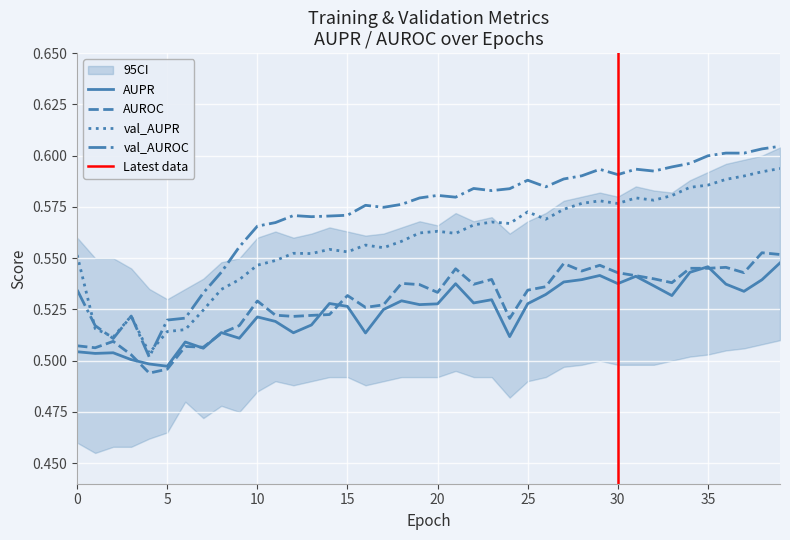

Reading right to left, extract all data points from this chart.

AUPR: 39=0.5	38=0.5	37=0.5	36=0.5	35=0.5	34=0.5	33=0.5	32=0.5	31=0.5	30=0.5	29=0.5	28=0.5	27=0.5	26=0.5	25=0.5	24=0.5	23=0.5	22=0.5	21=0.5	20=0.5	19=0.5	18=0.5	17=0.5	16=0.5	15=0.5	14=0.5	13=0.5	12=0.5	11=0.5	10=0.5	9=0.5	8=0.5	7=0.5	6=0.5	5=0.5	4=0.5	3=0.5	2=0.5	1=0.5	0=0.5
AUROC: 39=0.6	38=0.6	37=0.5	36=0.5	35=0.5	34=0.5	33=0.5	32=0.5	31=0.5	30=0.5	29=0.5	28=0.5	27=0.5	26=0.5	25=0.5	24=0.5	23=0.5	22=0.5	21=0.5	20=0.5	19=0.5	18=0.5	17=0.5	16=0.5	15=0.5	14=0.5	13=0.5	12=0.5	11=0.5	10=0.5	9=0.5	8=0.5	7=0.5	6=0.5	5=0.5	4=0.5	3=0.5	2=0.5	1=0.5	0=0.5
val_AUPR: 39=0.6	38=0.6	37=0.6	36=0.6	35=0.6	34=0.6	33=0.6	32=0.6	31=0.6	30=0.6	29=0.6	28=0.6	27=0.6	26=0.6	25=0.6	24=0.6	23=0.6	22=0.6	21=0.6	20=0.6	19=0.6	18=0.6	17=0.6	16=0.6	15=0.6	14=0.6	13=0.6	12=0.6	11=0.5	10=0.5	9=0.5	8=0.5	7=0.5	6=0.5	5=0.5	4=0.5	3=0.5	2=0.5	1=0.5	0=0.6
val_AUROC: 39=0.6	38=0.6	37=0.6	36=0.6	35=0.6	34=0.6	33=0.6	32=0.6	31=0.6	30=0.6	29=0.6	28=0.6	27=0.6	26=0.6	25=0.6	24=0.6	23=0.6	22=0.6	21=0.6	20=0.6	19=0.6	18=0.6	17=0.6	16=0.6	15=0.6	14=0.6	13=0.6	12=0.6	11=0.6	10=0.6	9=0.6	8=0.5	7=0.5	6=0.5	5=0.5	4=0.5	3=0.5	2=0.5	1=0.5	0=0.5